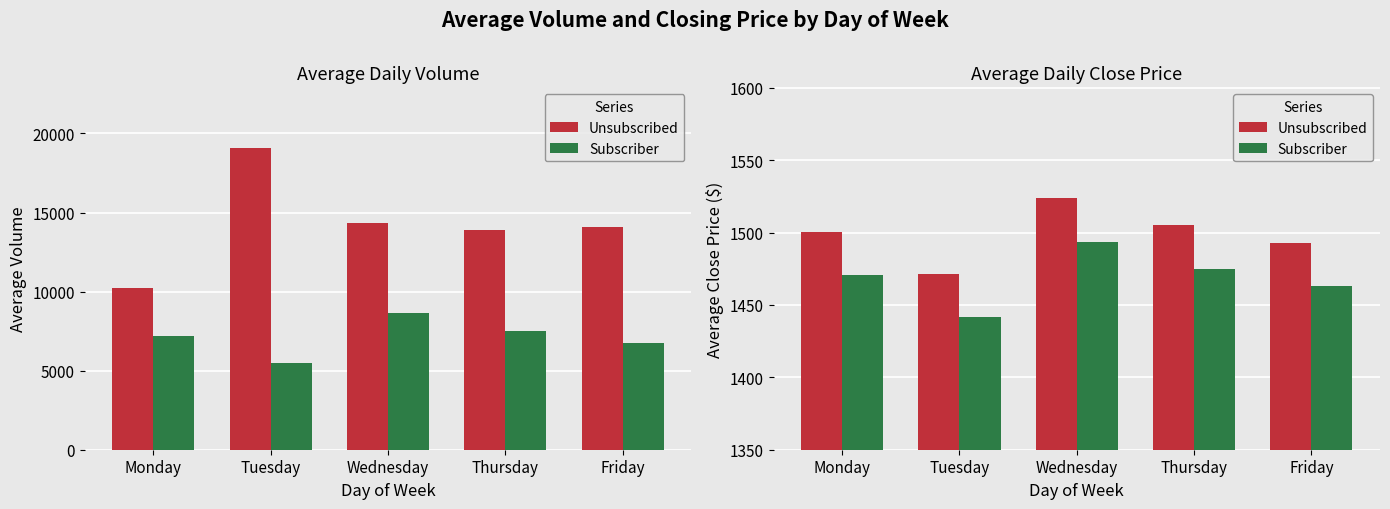

Reading left to right, extract all data points from this chart.

Unsubscribed: Monday=1500.4	Tuesday=1471.2	Wednesday=1524.1	Thursday=1505.1	Friday=1492.7
Subscriber: Monday=1470.4	Tuesday=1441.7	Wednesday=1493.6	Thursday=1475.0	Friday=1462.9